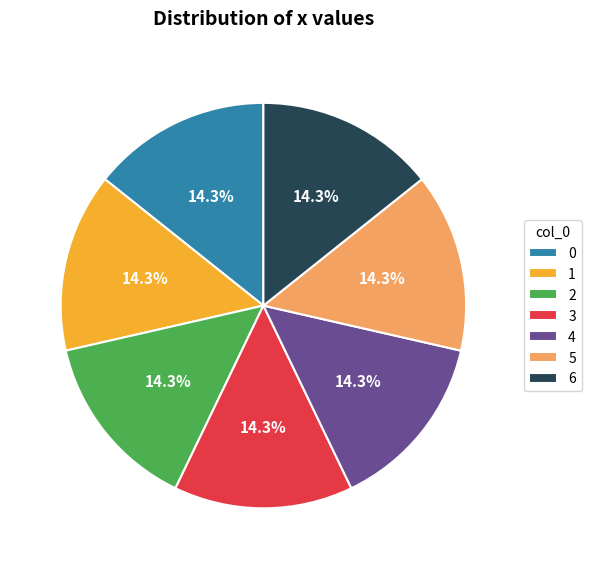

Approximately how many times larger is the value at 2 compared to 3?

1.0